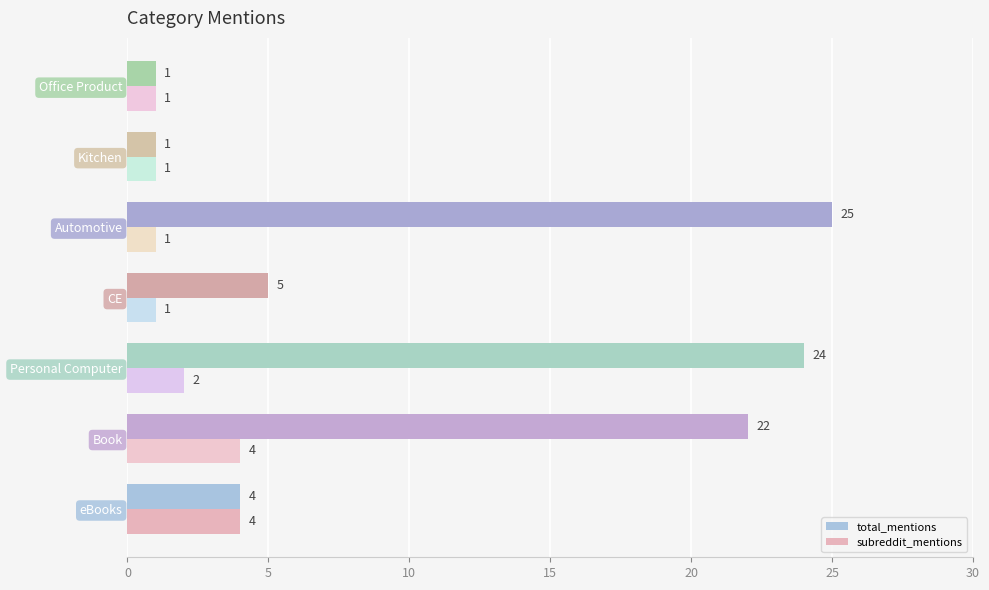

The total_mentions series shows 2 at Kitchen. True or false?

False